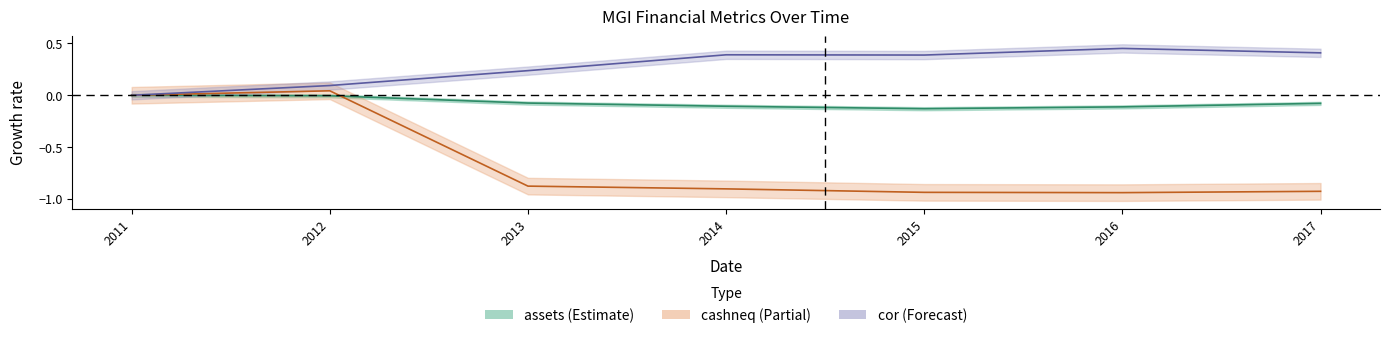

Which category has the highest value across all series?

2016